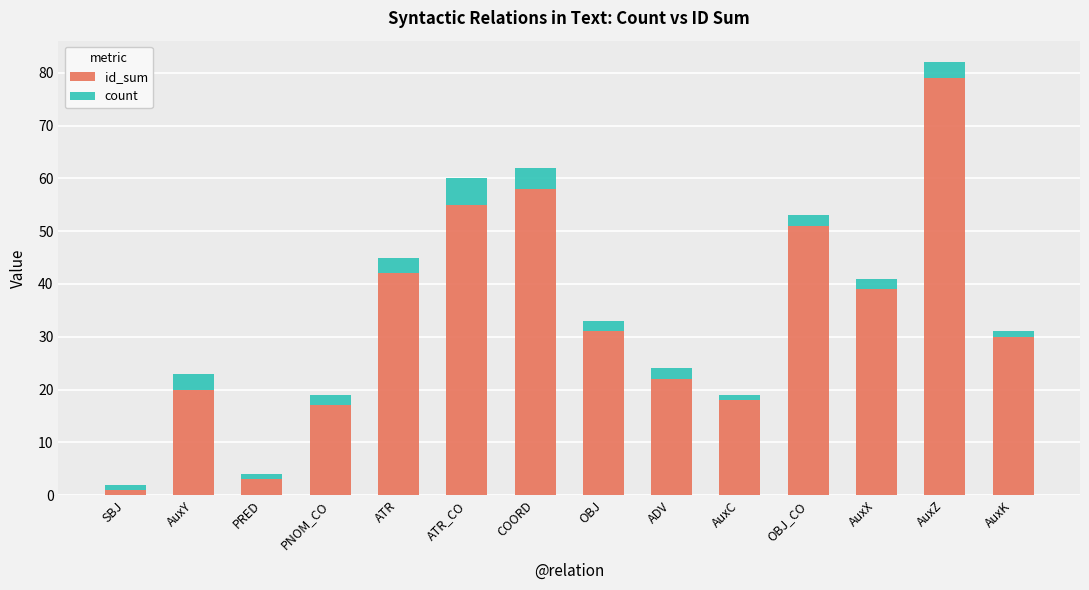

How many bars are there in total?

14